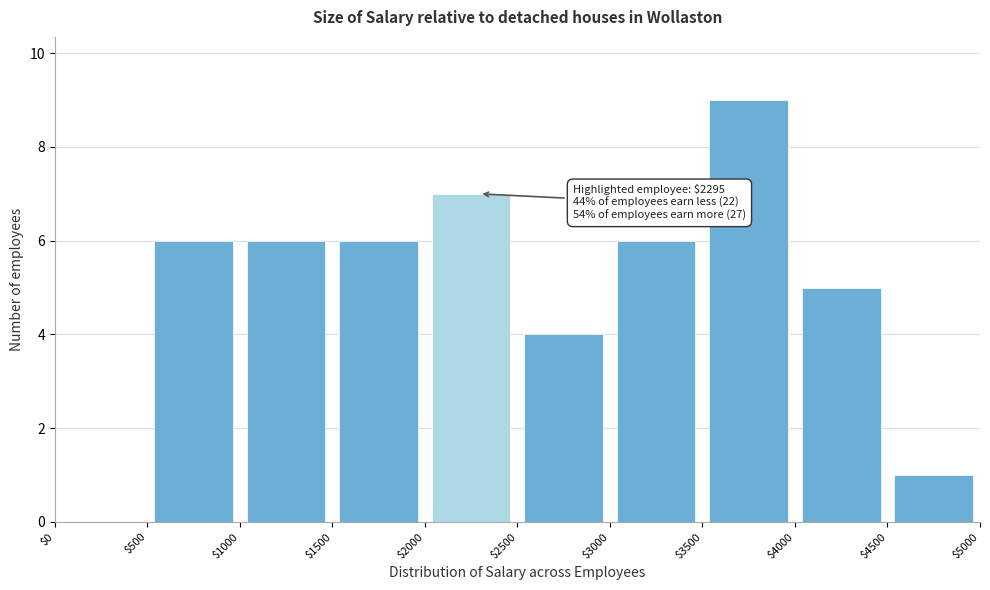

Which range on the x-axis has the tallest bar?

$3500 to $4000